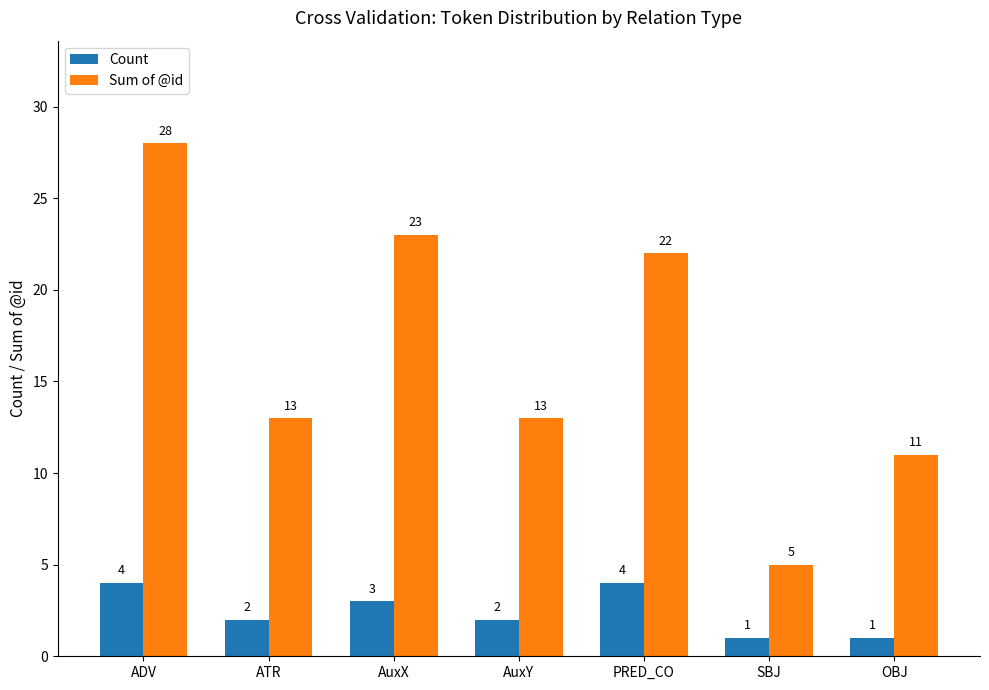

Is the value of Count at ATR greater than the value of Sum of @id at ADV?

No